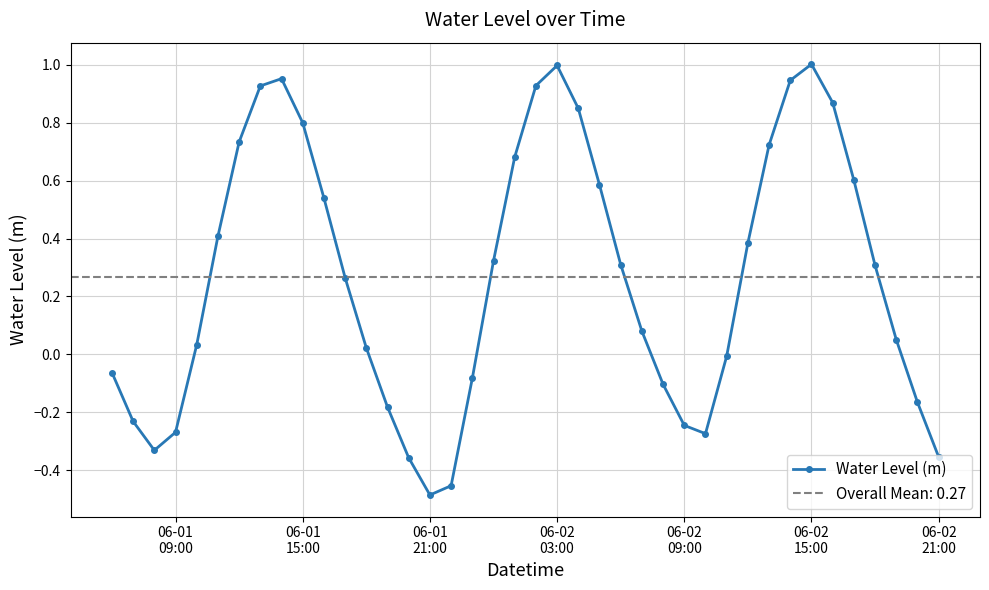

How many data points are less than 0?

15